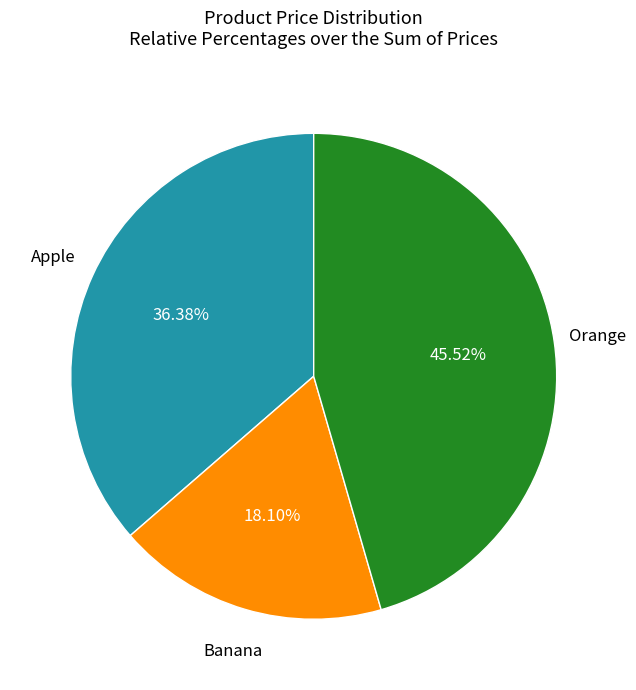

Rank the categories by value from highest to lowest.

Orange, Apple, Banana